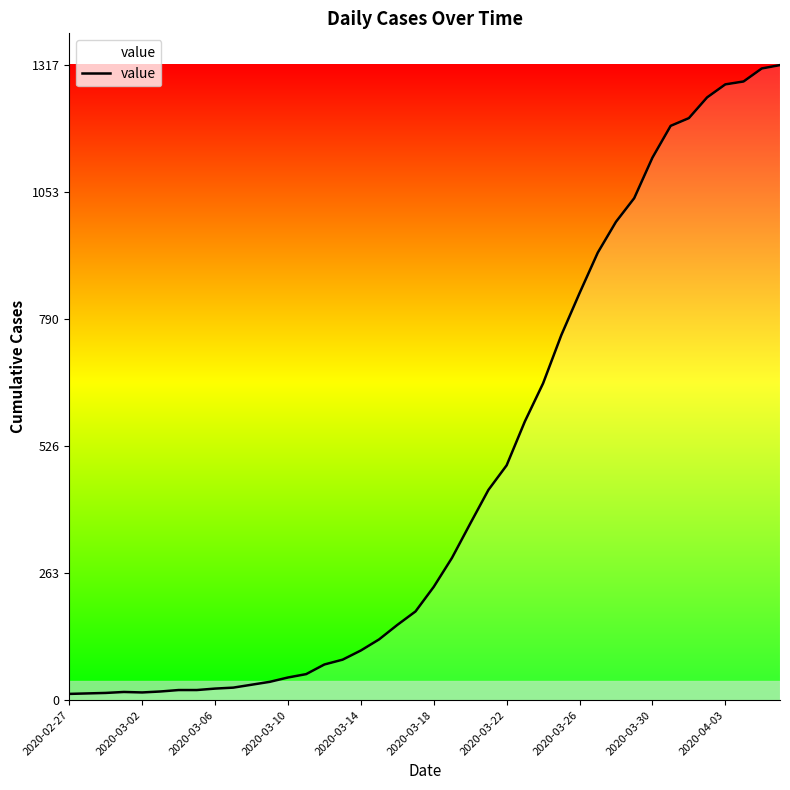

What is the difference between the maximum and minimum values?

1304